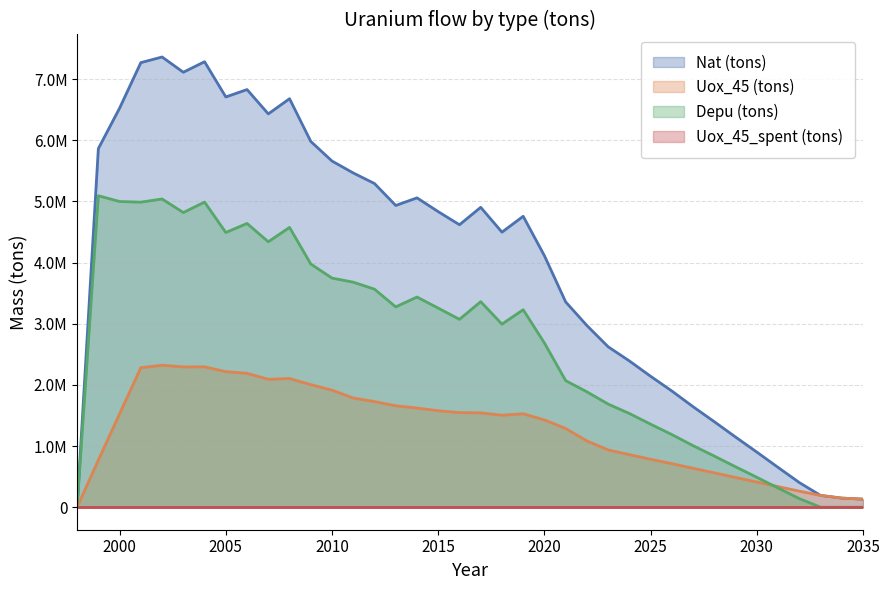

Which series has the largest range (max minus min)?

Nat (tons)